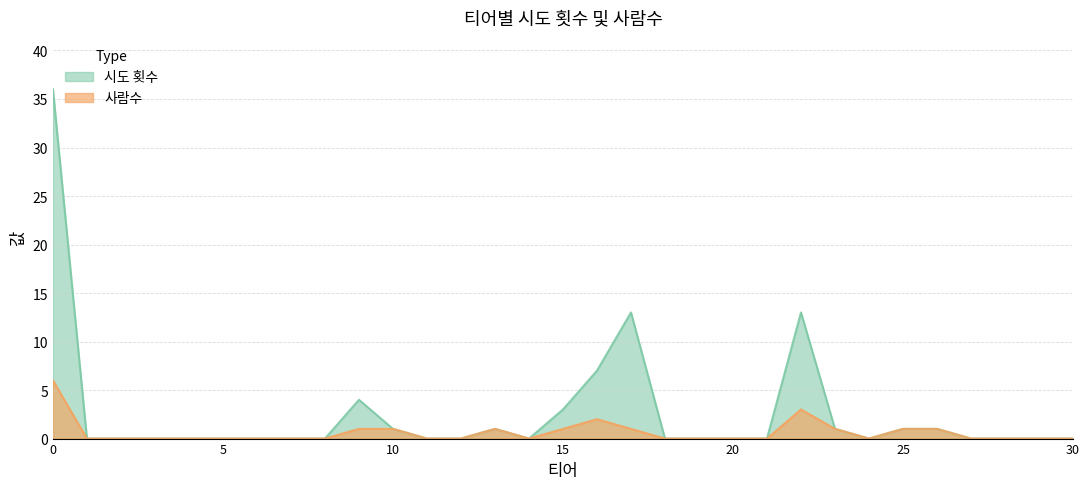

In 시도 횟수, how many points are lower than both neighbors (excluding endpoints)?

2